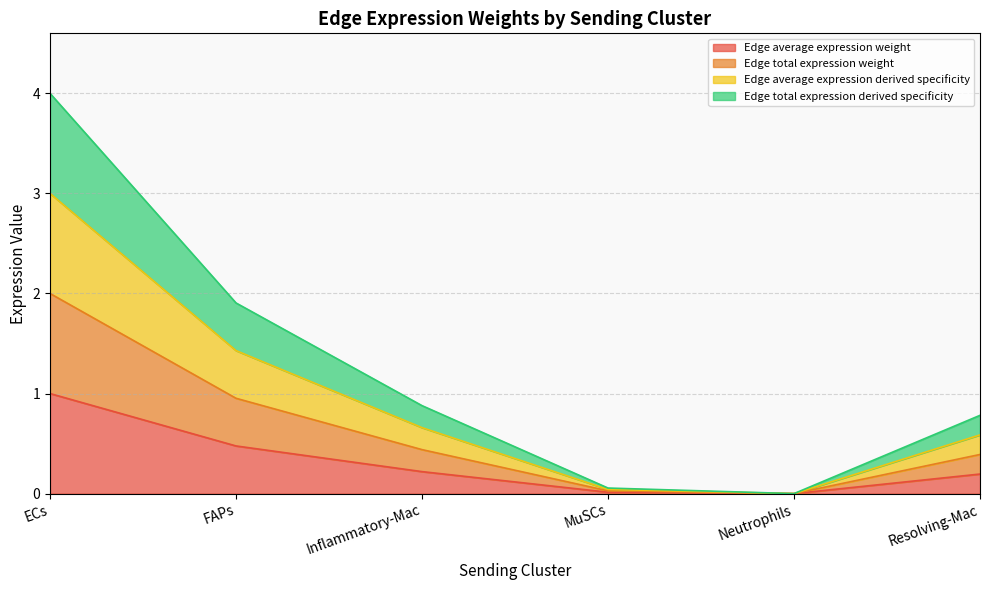

How many categories are shown in the chart?

6